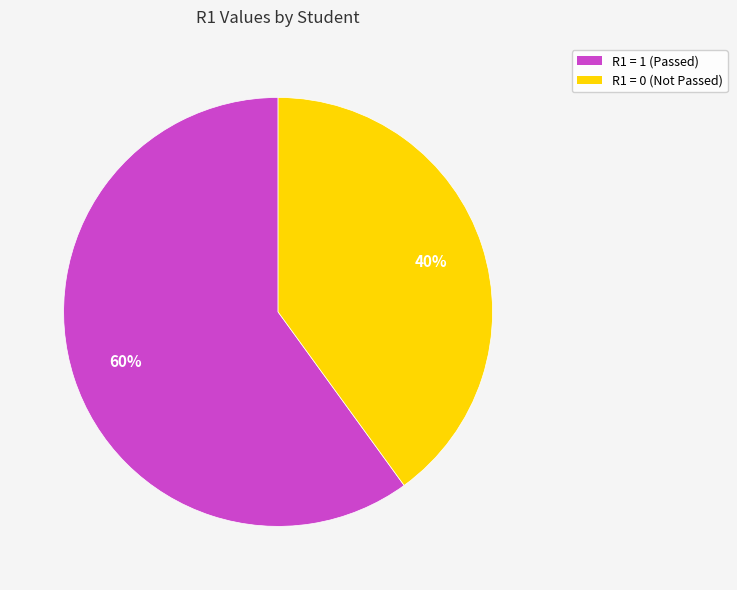

Does any single category account for the majority?

Yes